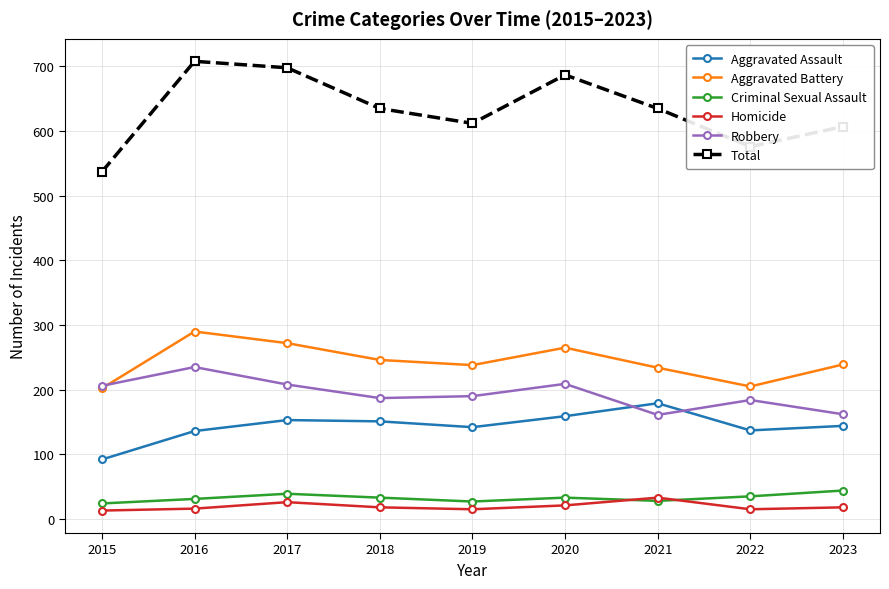

Which series has the largest range (max minus min)?

Total